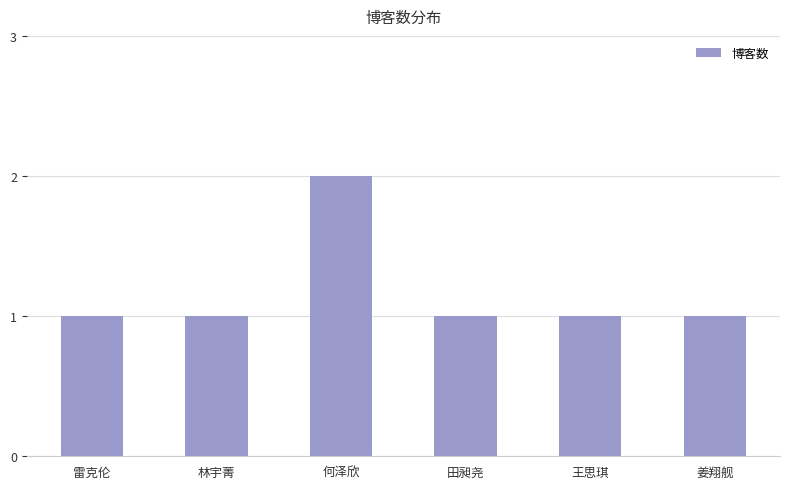

The chart shows a value of 1 at 王思琪. True or false?

True